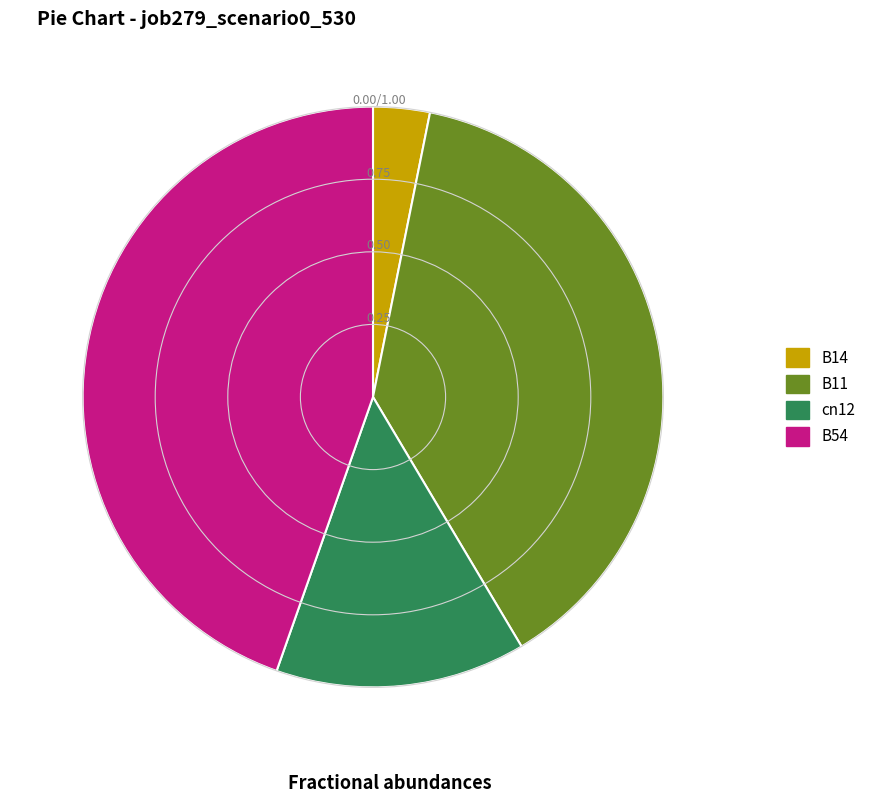

How many segments does this pie chart have?

4